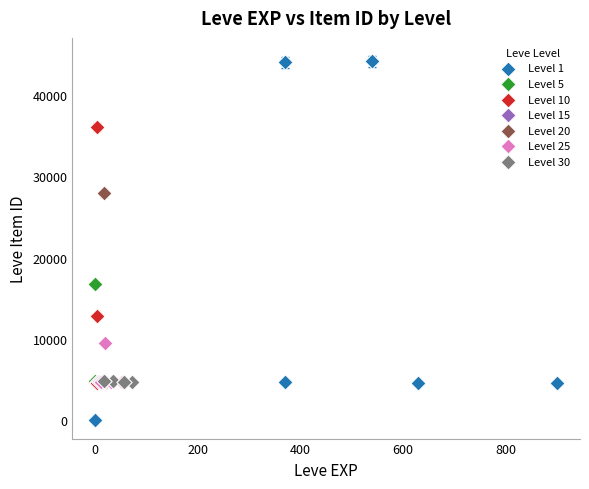

Which series reaches the maximum Y coordinate?

Level 1